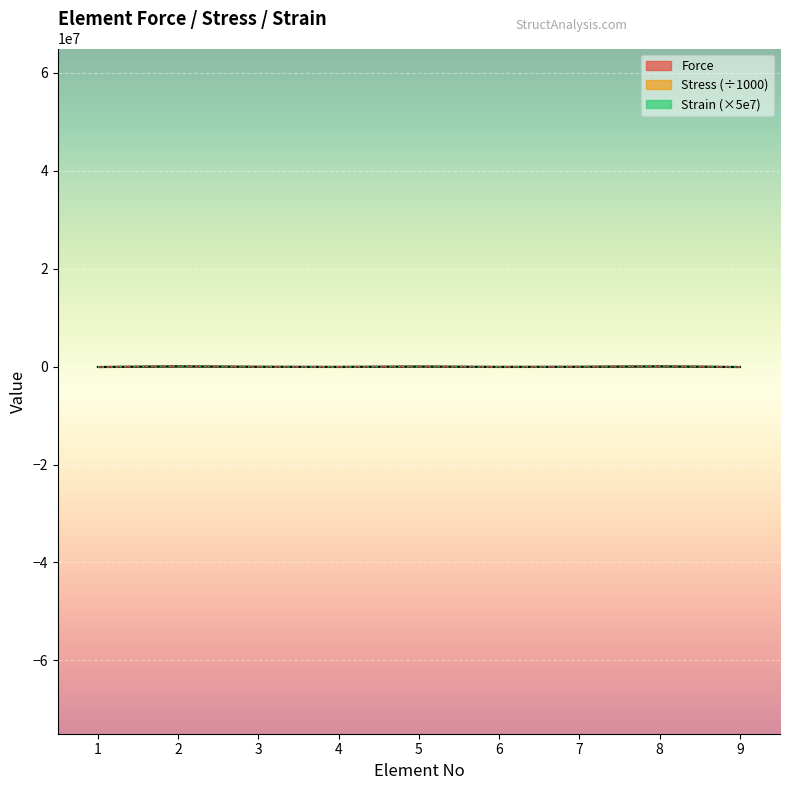

What is the spread (max minus min) of values at 7?

1448.8